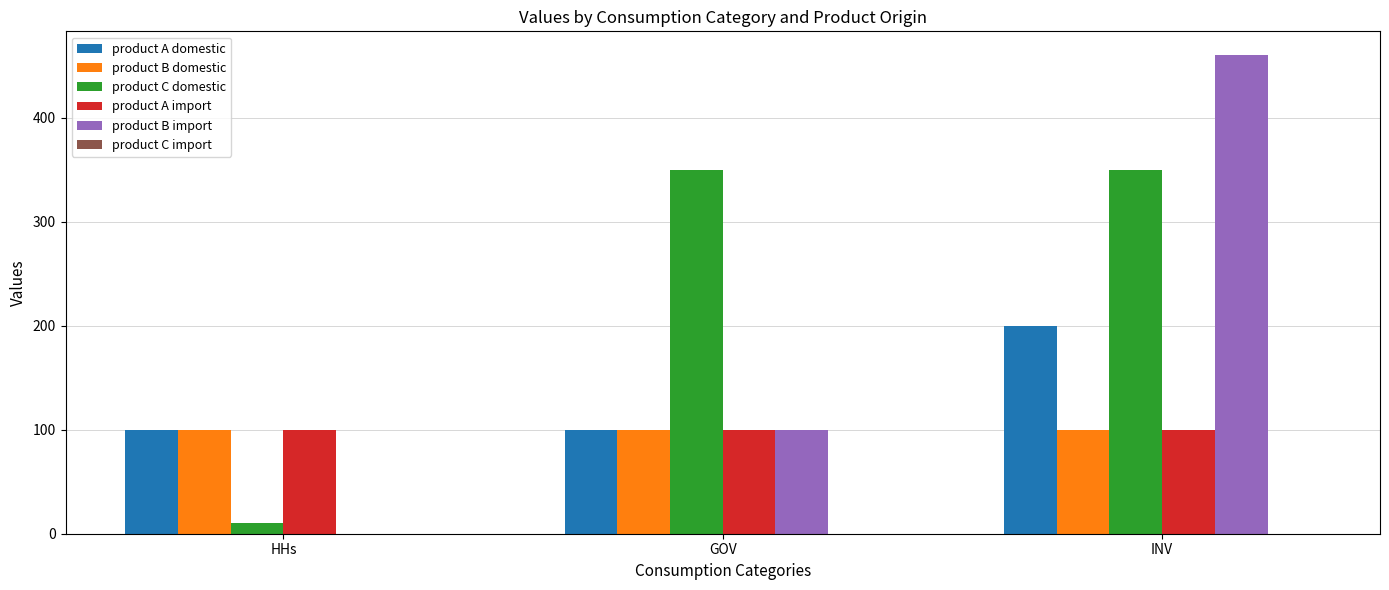

Is it true that product B import equals 0 at HHs?

True